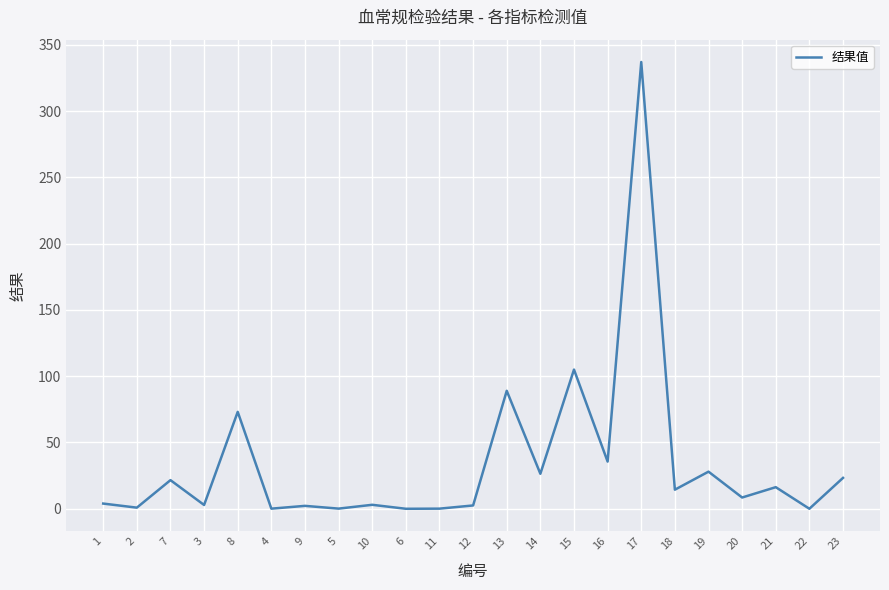

True or false: the data shows 114.0 at 8.

False